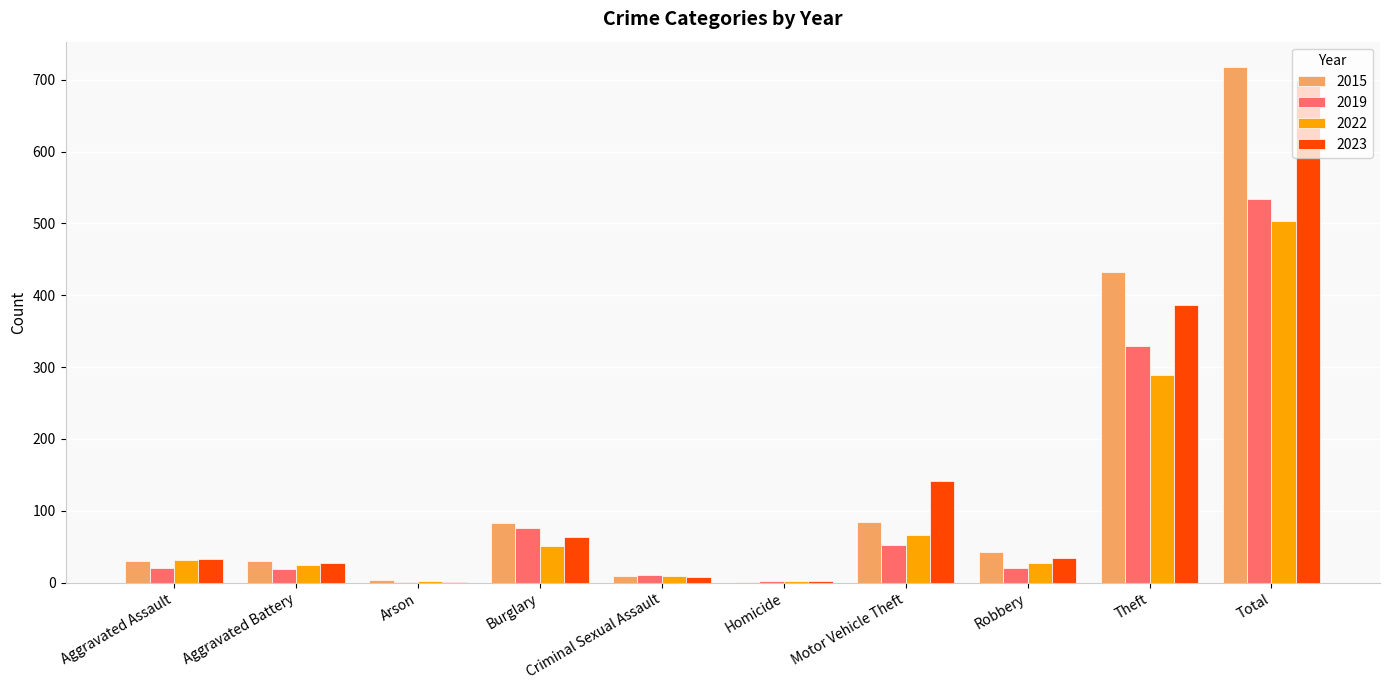

The 2019 series shows 29 at Motor Vehicle Theft. True or false?

False